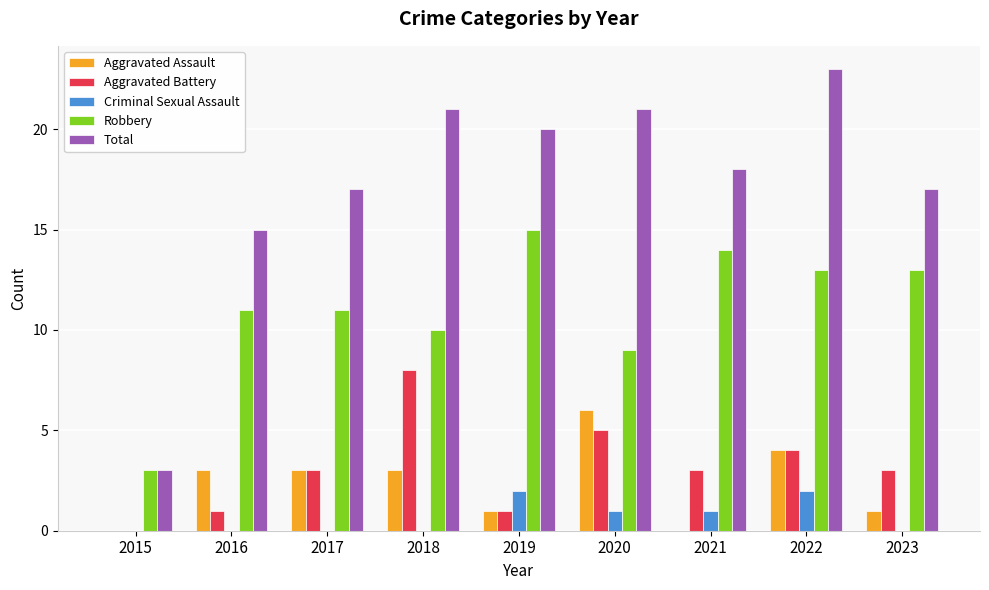

Which series has the largest total across all categories?

Total